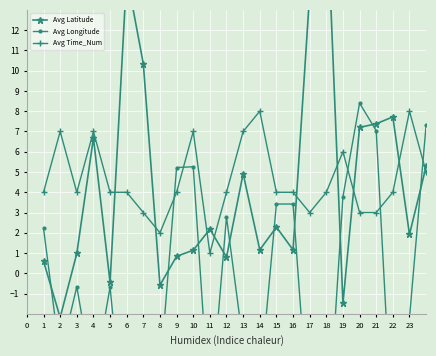

Where is the first local minimum for Avg Time_Num?

3